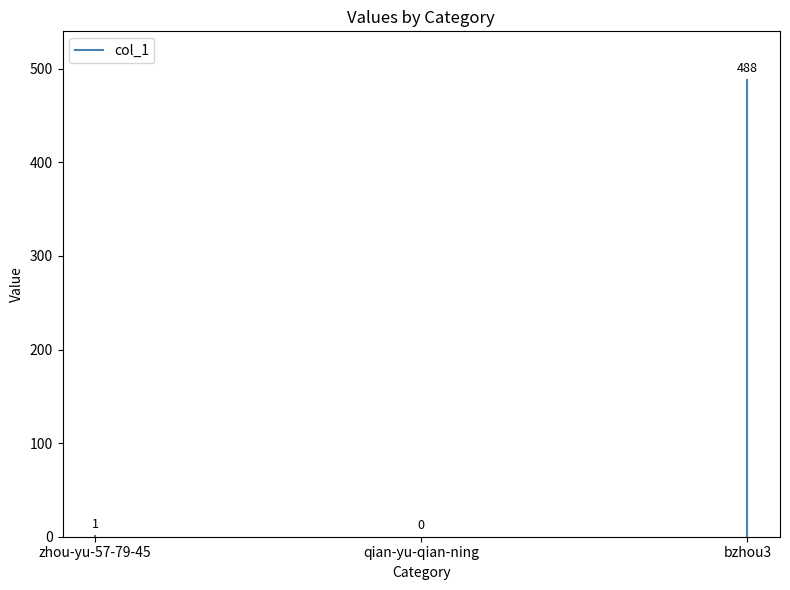

Does the chart have visible grid lines?

No